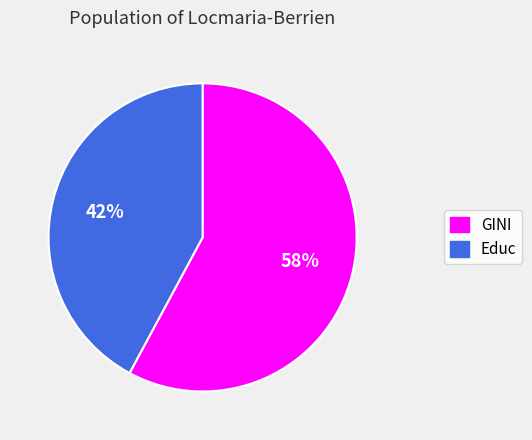

To the nearest percent, what is the average slice percentage?

50%